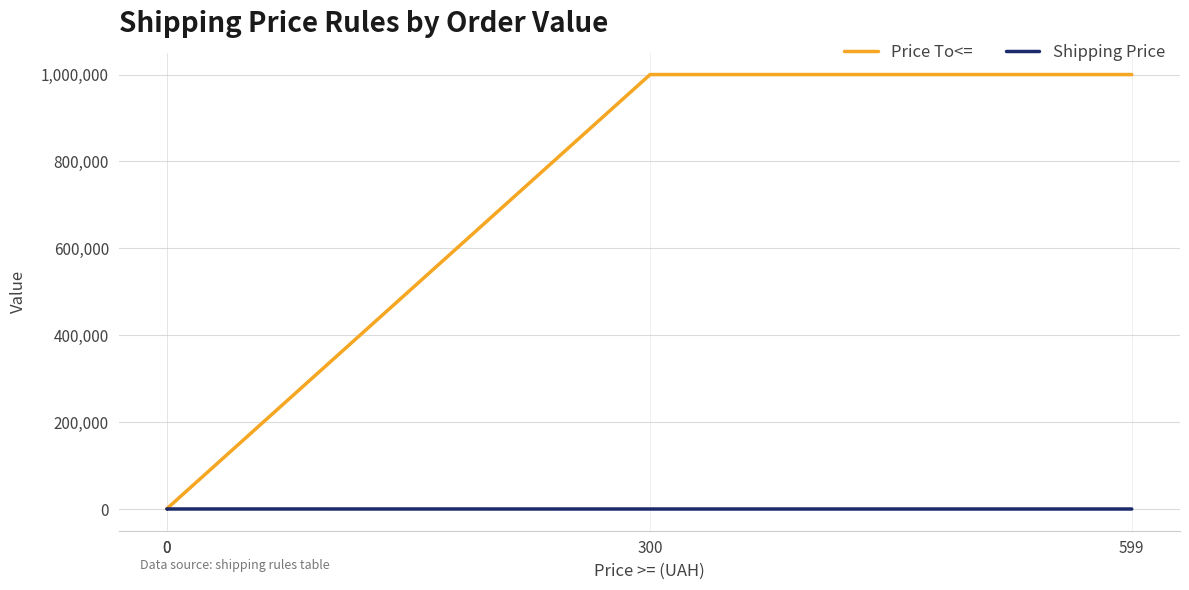

What is the sum of all Shipping Price values?

75